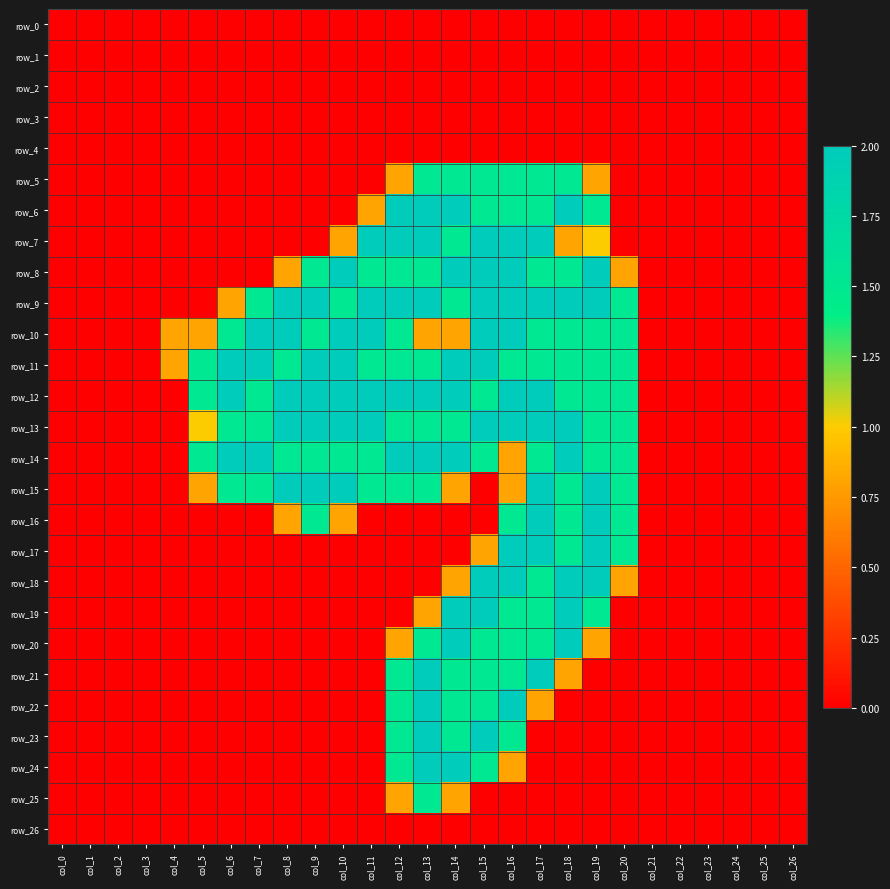

How many data points in row_23 are above 0?

5